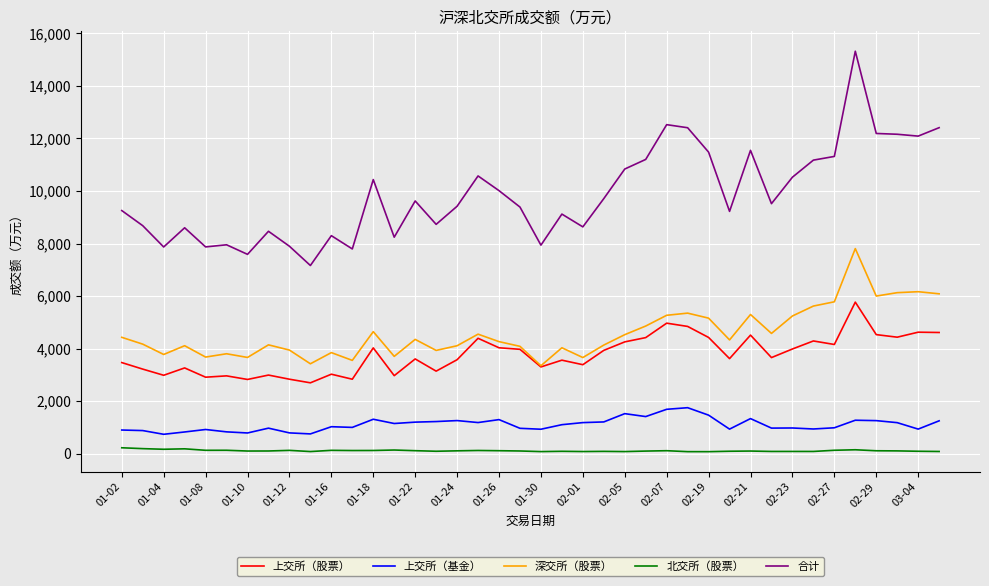

True or false: 上交所（基金） and 深交所（股票） intersect in this chart.

False